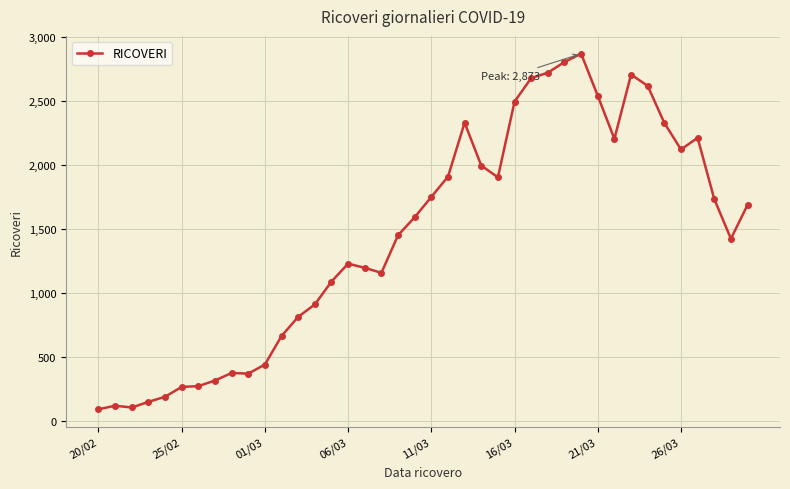

What is the maximum value shown in the chart?

2873